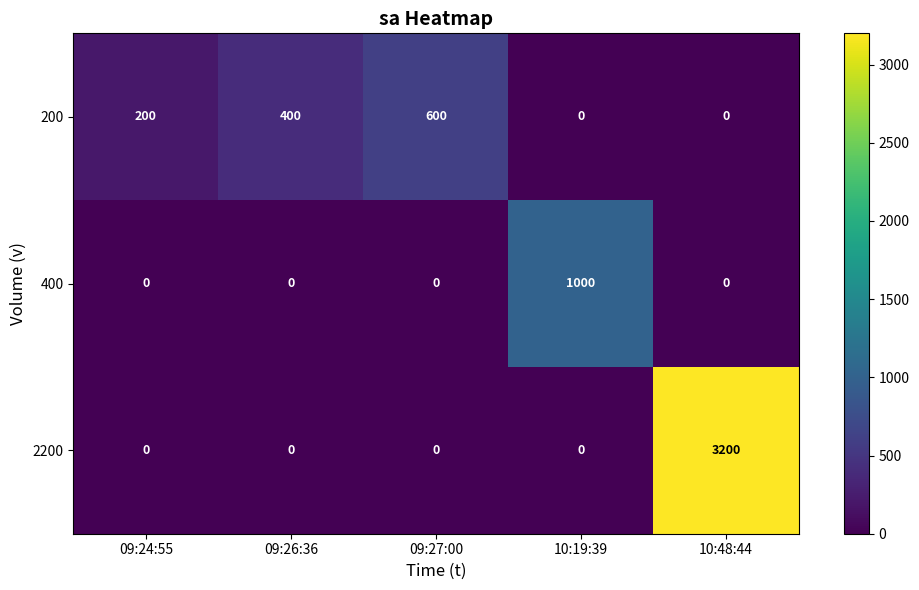

Between 09:27:00 and 10:48:44, which series saw the biggest shift?

2200